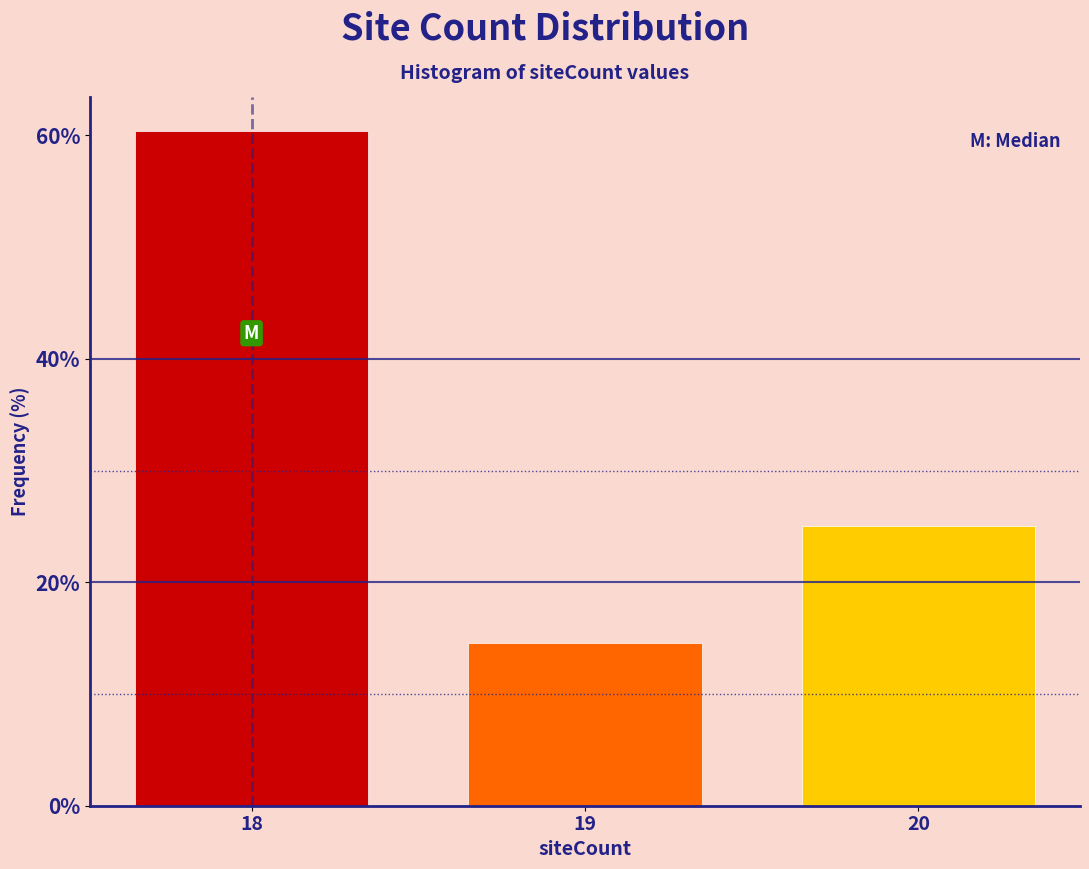

Reading right to left, extract all data points from this chart.

25.0	14.6	60.4